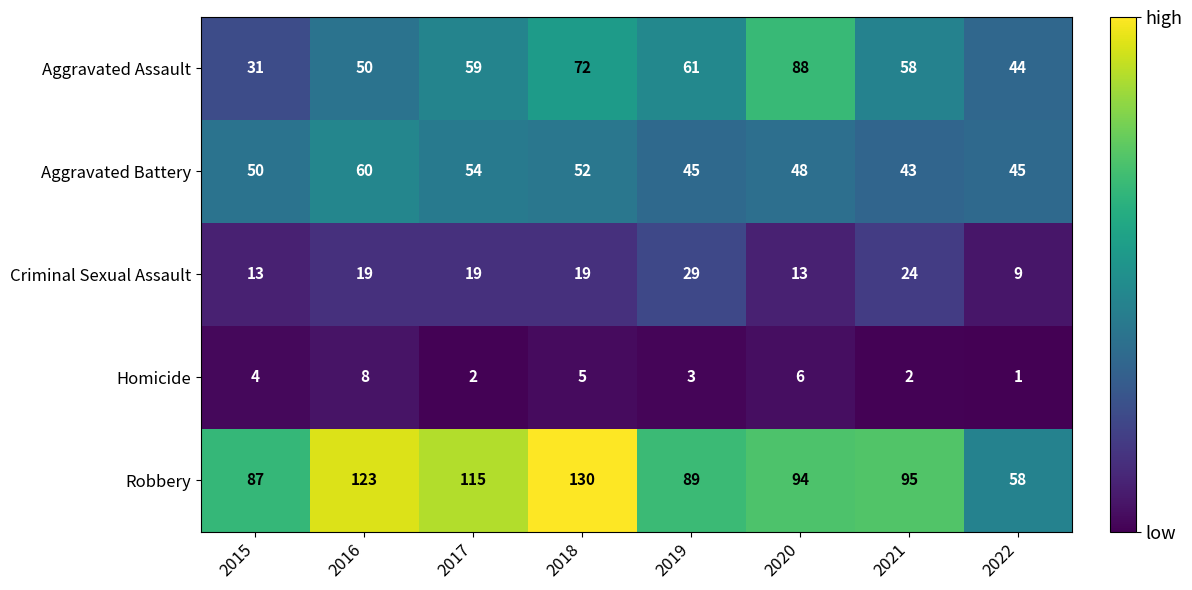

Which category has the highest value across all series?

2018